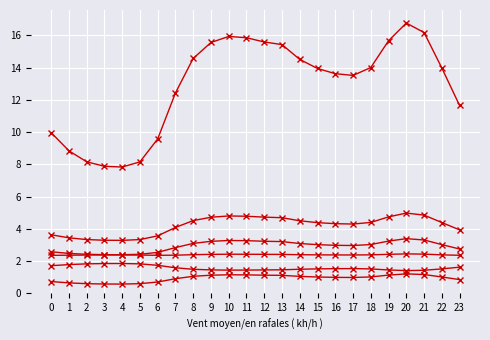

What is the spread (max minus min) of values at 22?

13.0